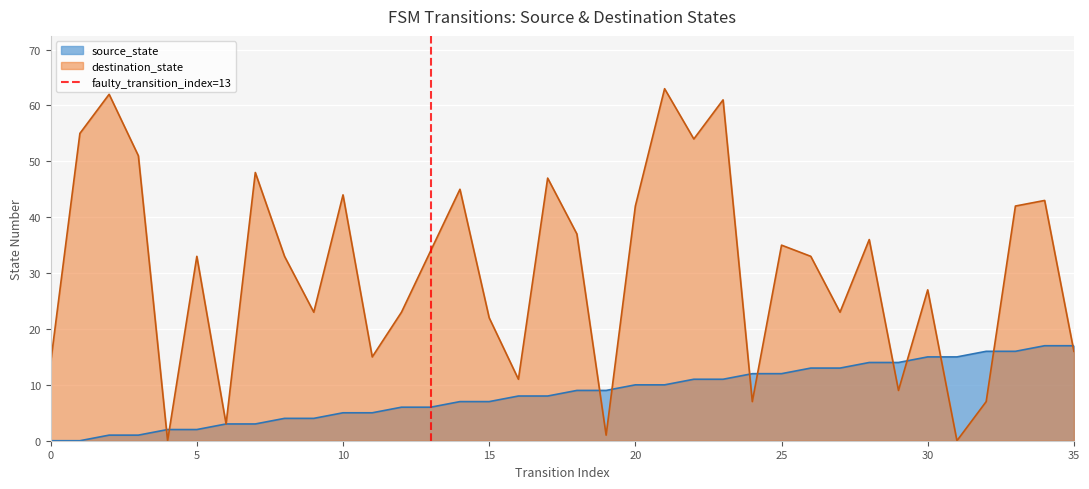

True or false: source_state has a value of 10 at 20.

True